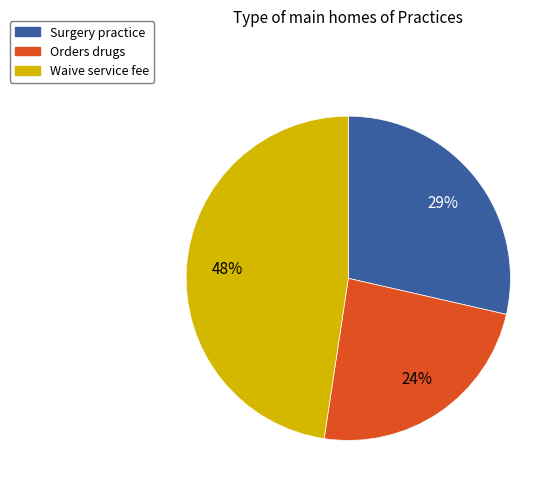

Which slice is the smallest?

Orders drugs